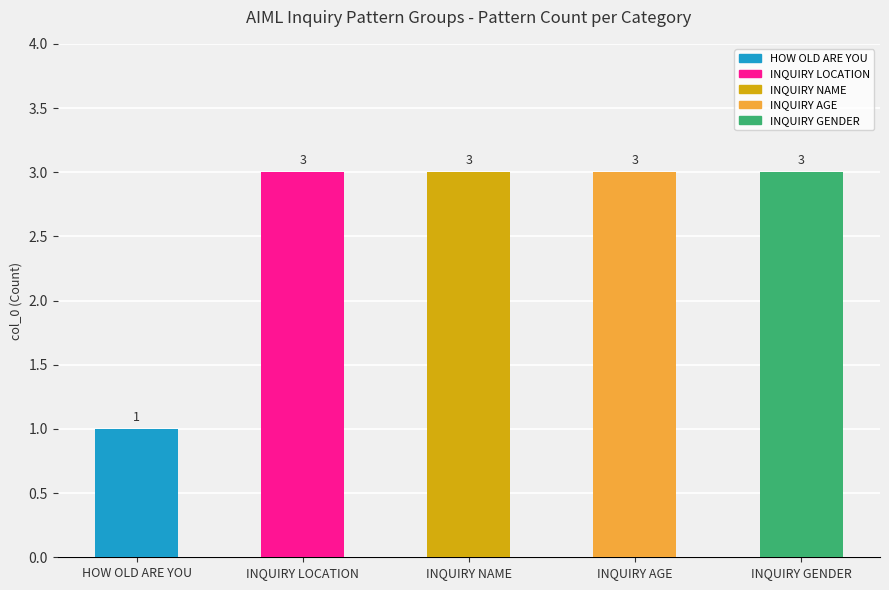

Between INQUIRY AGE and HOW OLD ARE YOU, which is larger?

INQUIRY AGE